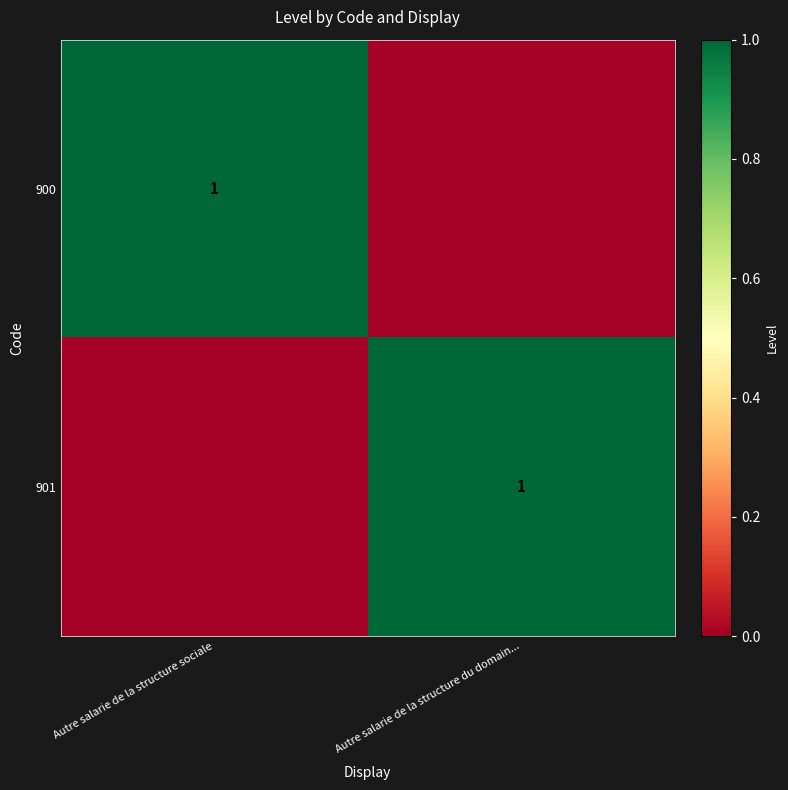

The 900 series shows 0 at Autre salarie de la structure sociale. True or false?

False